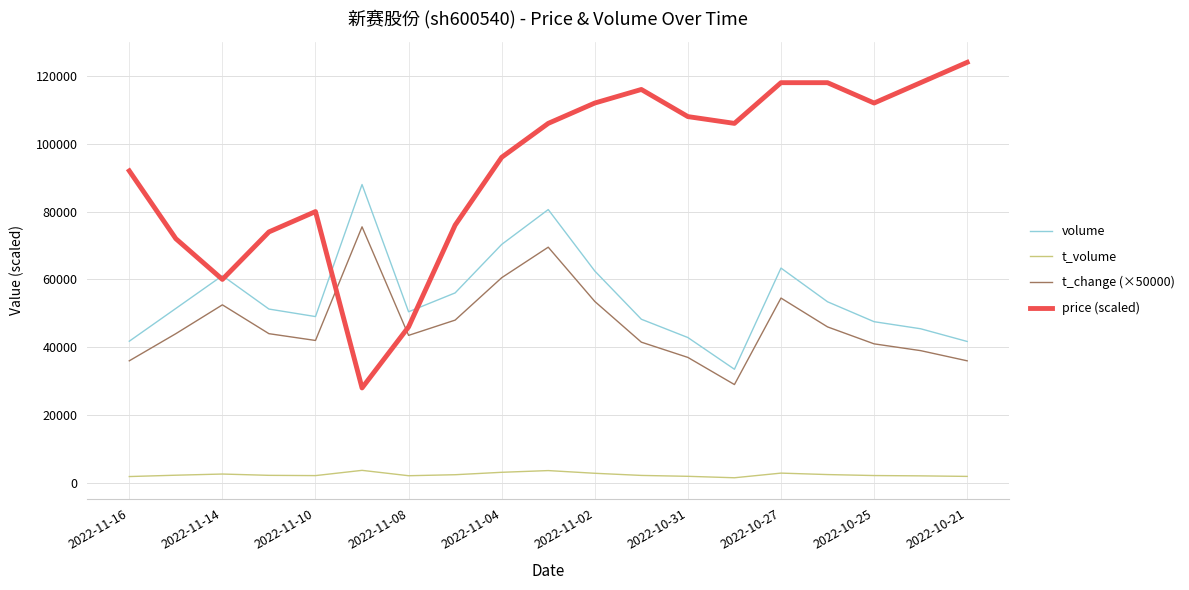

List the series in order of their peak value, highest first.

price (scaled), volume, t_change (×50000), t_volume